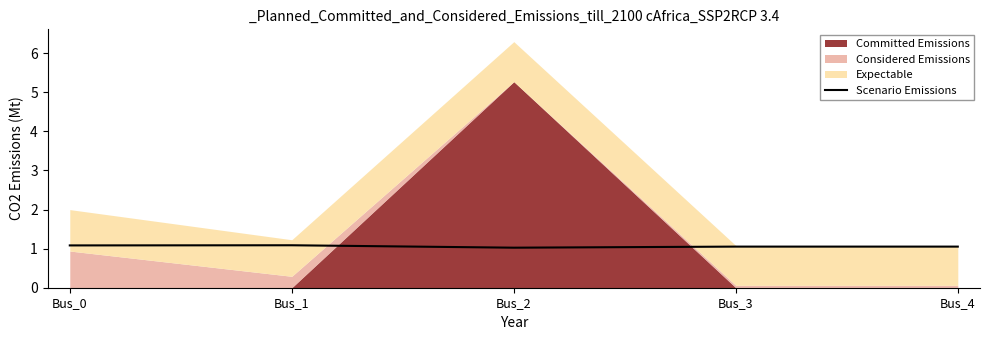

Is it true that Scenario Emissions equals 0.2 at Bus_2?

False